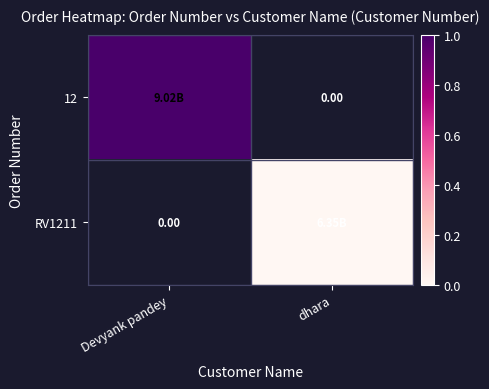

Which category has the highest value across all series?

Devyank pandey